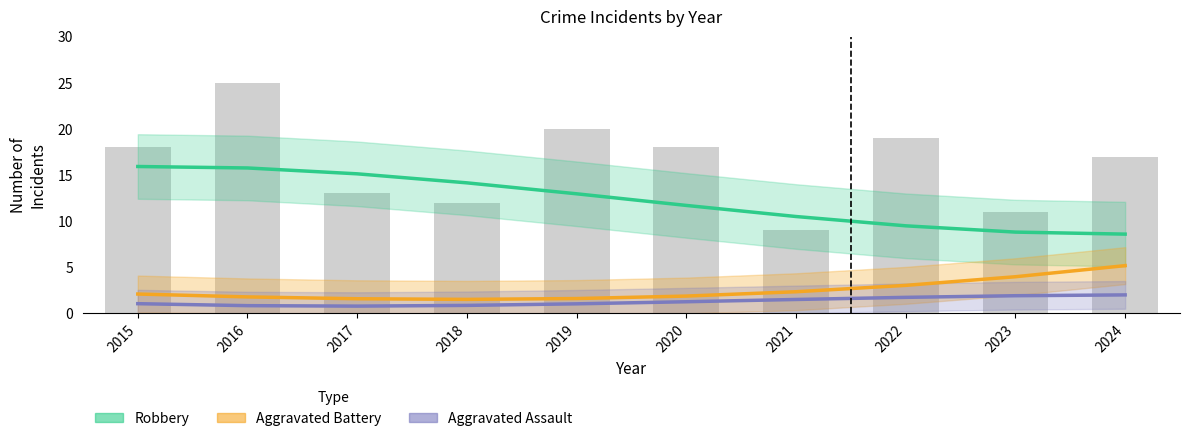

Reading right to left, extract all data points from this chart.

Robbery: 8.6	8.8	9.5	10.5	11.7	13.0	14.1	15.1	15.8	15.9
Aggravated Battery: 5.2	4.0	3.0	2.3	1.9	1.6	1.5	1.6	1.8	2.1
Aggravated Assault: 2.0	1.9	1.7	1.5	1.3	1.0	0.9	0.8	0.8	1.1
Total (raw): 17.0	11.0	19.0	9.0	18.0	20.0	12.0	13.0	25.0	18.0